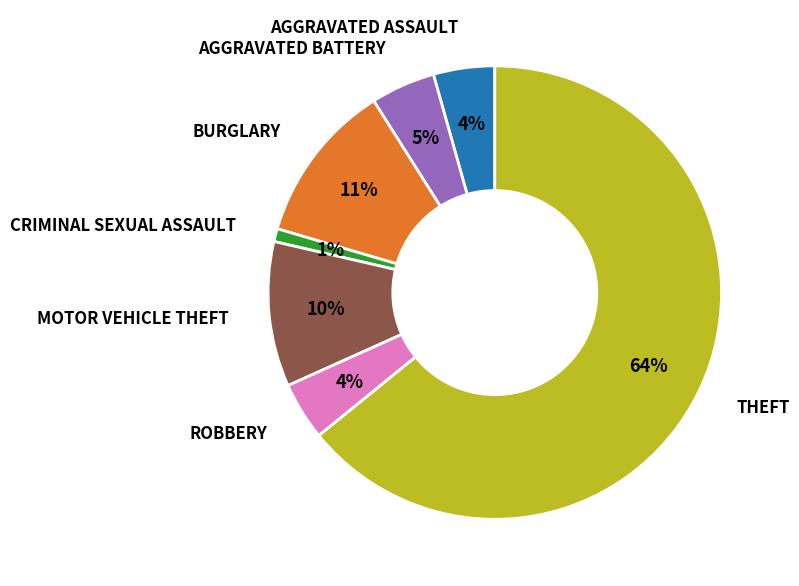

Is there any slice that represents more than half of the pie?

Yes